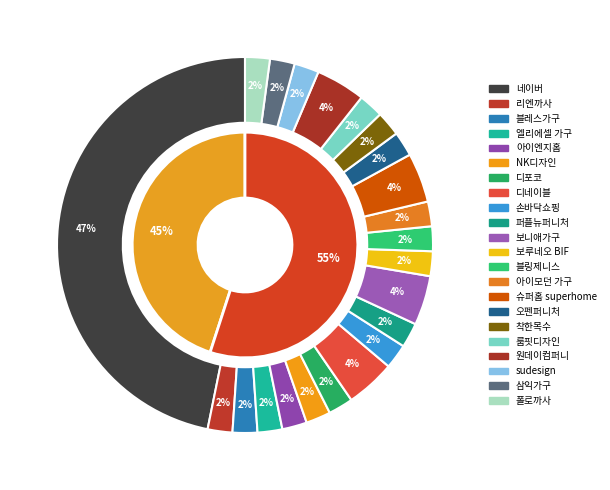

True or false: 일반 - 가격비교 비매칭 일반상품 accounts for 65% of the total.

False